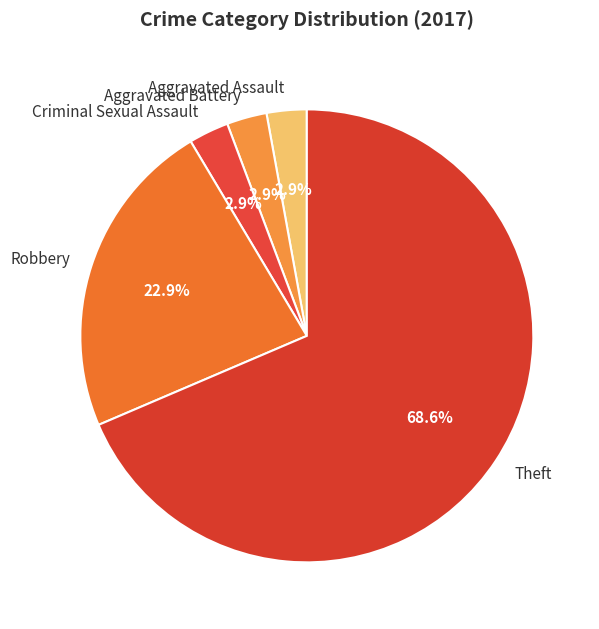

Is there any slice that represents more than half of the pie?

Yes